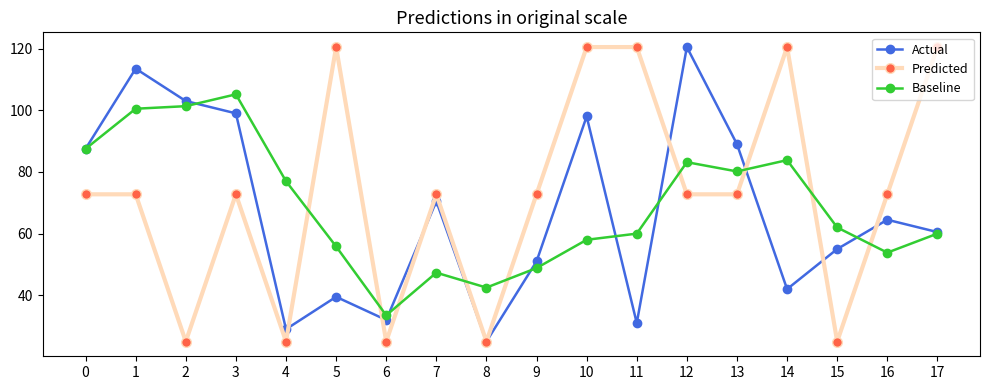

Between 6 and 14, which series saw the biggest shift?

Predicted